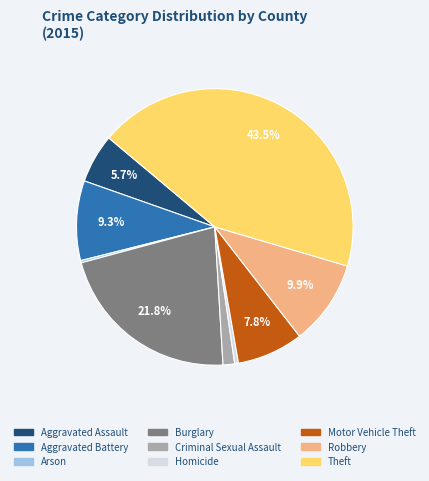

To the nearest percent, what is the combined percentage of Aggravated Battery and Homicide?

10%